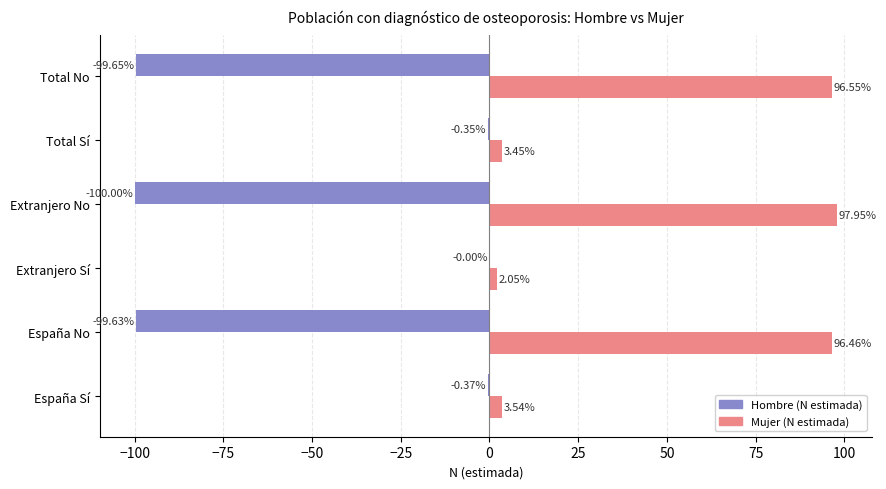

Which series has the largest total across all categories?

Mujer (N estimada)